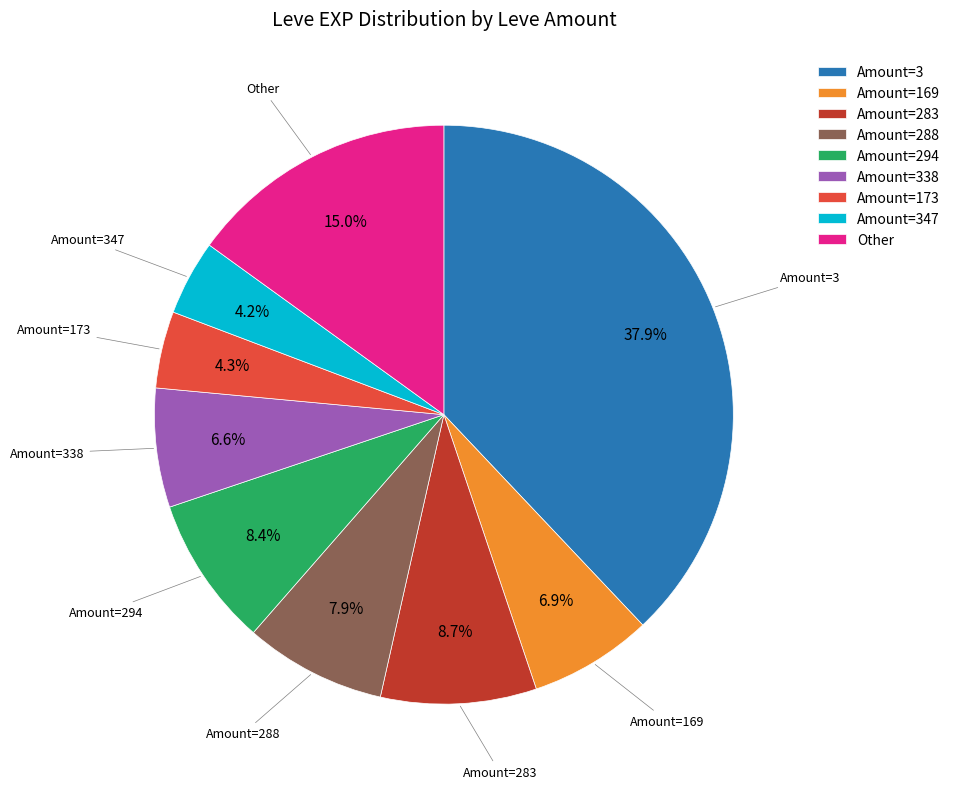

Does any single category account for the majority?

No